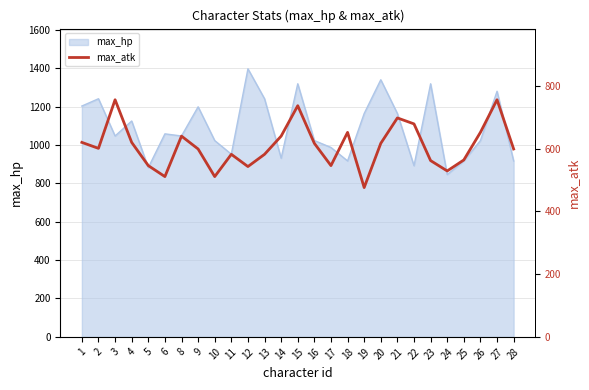

The value of max_hp at 4 is 1583. True or false?

False